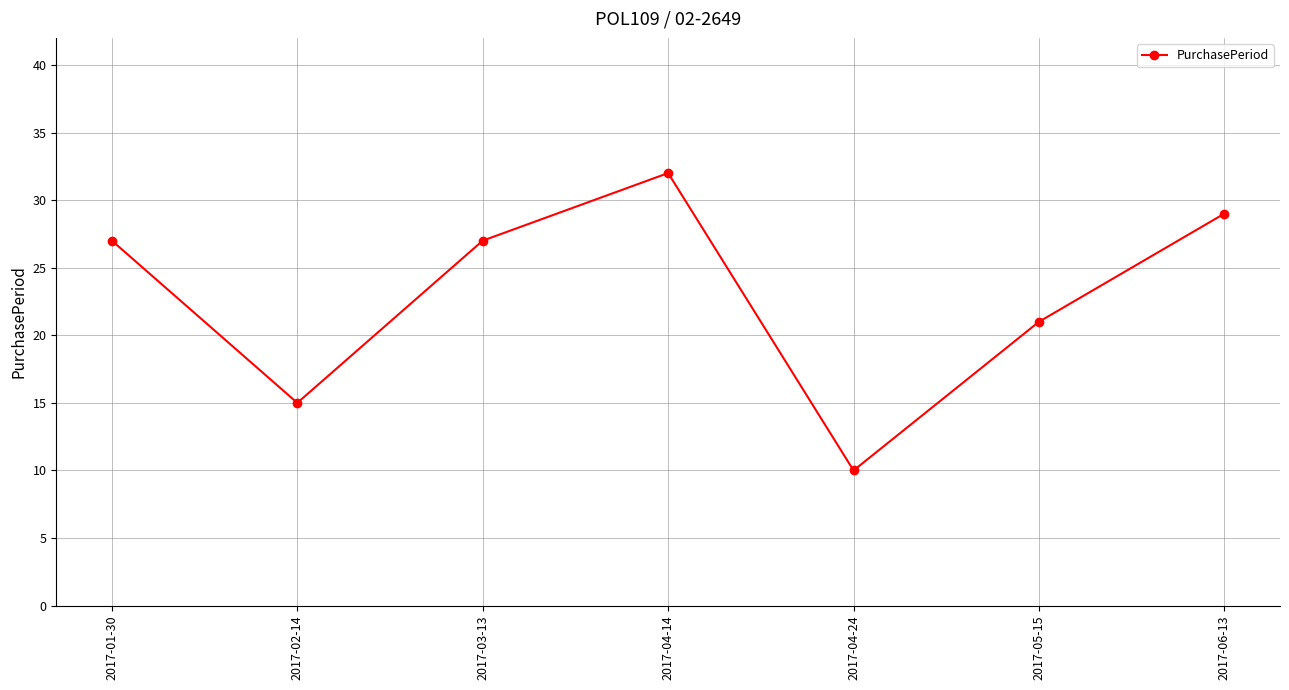

How many data points are less than 27?

3